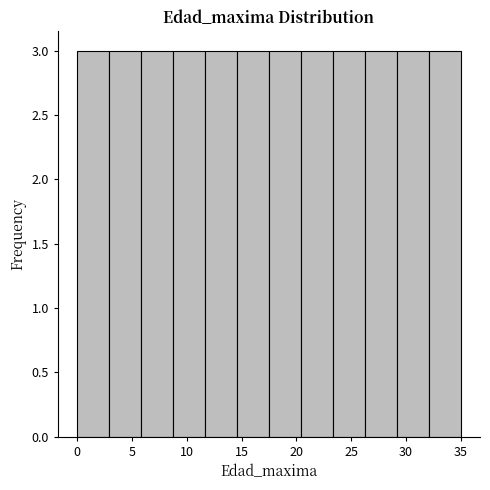

Reading left to right, list every bar in this chart as the range it spans on the x-axis followed by its height. Neither the bar edges nor the heights are printed on the chart, so give them approximately, as read against the axes.

0.0 to 3.0: 3
3.0 to 6.0: 3
6.0 to 9.0: 3
9.0 to 11.5: 3
11.5 to 14.5: 3
14.5 to 17.5: 3
17.5 to 20.5: 3
20.5 to 23.5: 3
23.5 to 26.5: 3
26.5 to 29.0: 3
29.0 to 32.0: 3
32.0 to 35.0: 3